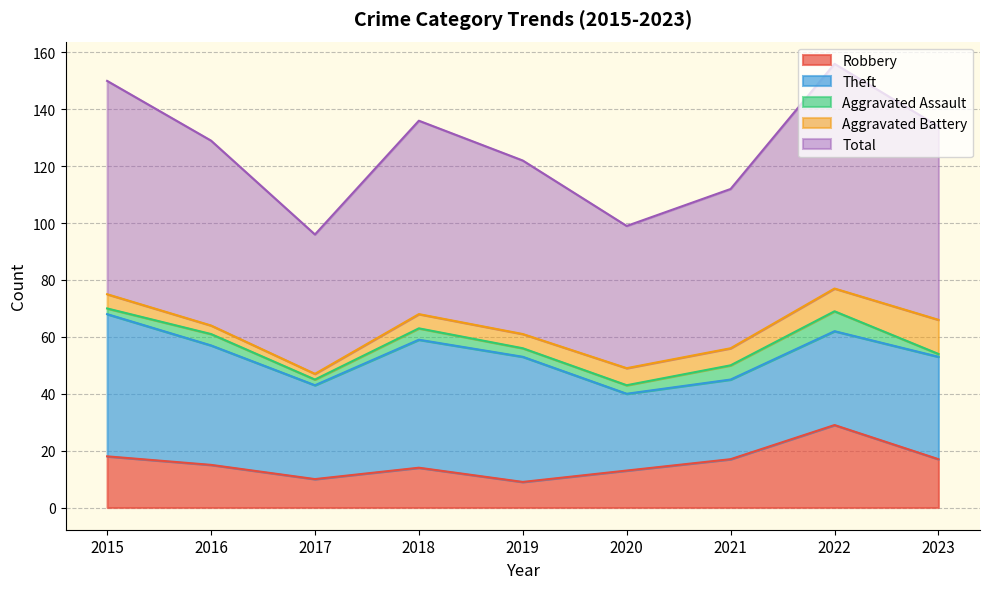

The value of Theft at 2015 is 50. True or false?

True